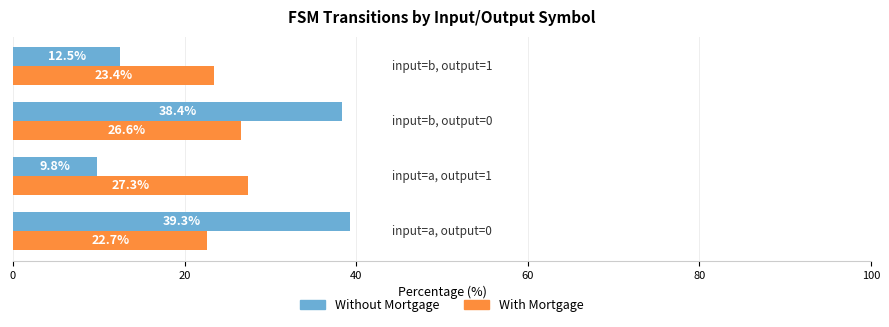

At how many categories does at least one series exceed 19?

4